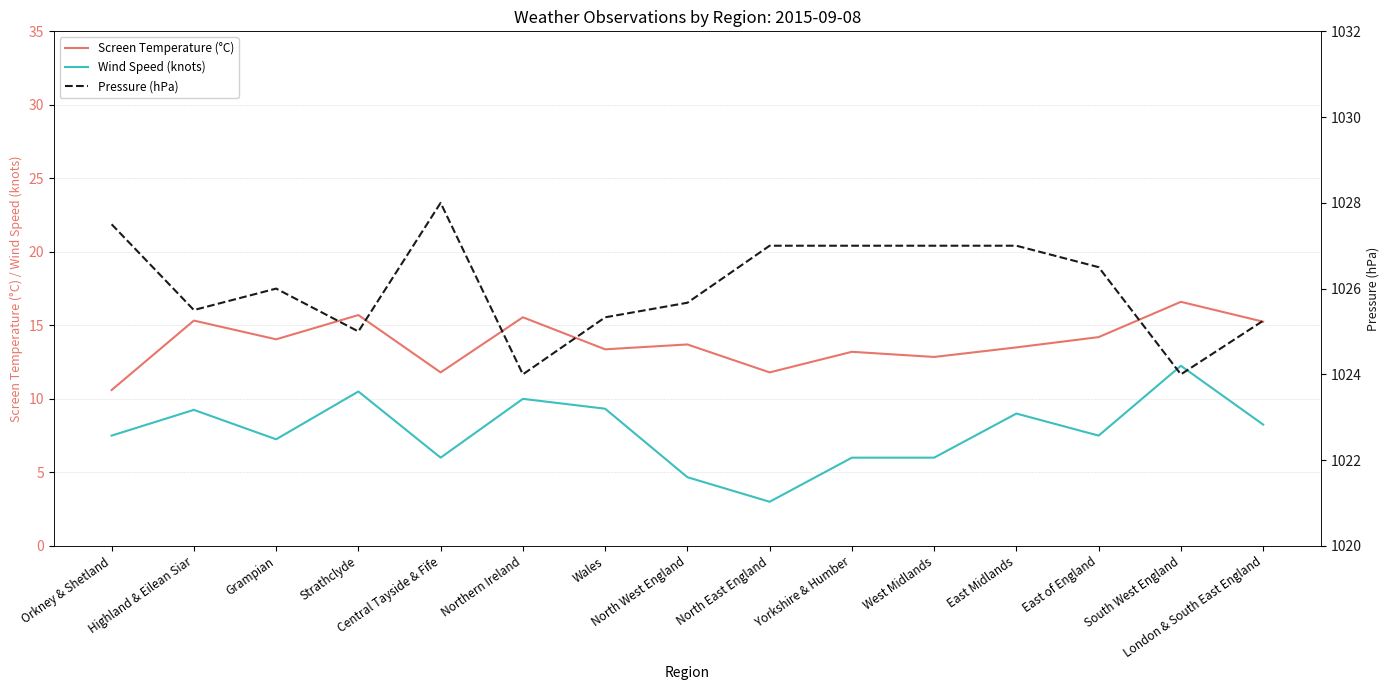

Reading right to left, extract all data points from this chart.

Screen Temperature (°C): London & South East England=15.2	South West England=16.6	East of England=14.2	East Midlands=13.5	West Midlands=12.8	Yorkshire & Humber=13.2	North East England=11.8	North West England=13.7	Wales=13.4	Northern Ireland=15.6	Central Tayside & Fife=11.8	Strathclyde=15.7	Grampian=14.1	Highland & Eilean Siar=15.3	Orkney & Shetland=10.6
Wind Speed (knots): London & South East England=8.2	South West England=12.2	East of England=7.5	East Midlands=9.0	West Midlands=6.0	Yorkshire & Humber=6.0	North East England=3.0	North West England=4.7	Wales=9.3	Northern Ireland=10.0	Central Tayside & Fife=6.0	Strathclyde=10.5	Grampian=7.2	Highland & Eilean Siar=9.2	Orkney & Shetland=7.5
Pressure (hPa): London & South East England=1025.2	South West England=1024.0	East of England=1026.5	East Midlands=1027.0	West Midlands=1027.0	Yorkshire & Humber=1027.0	North East England=1027.0	North West England=1025.7	Wales=1025.3	Northern Ireland=1024.0	Central Tayside & Fife=1028.0	Strathclyde=1025.0	Grampian=1026.0	Highland & Eilean Siar=1025.5	Orkney & Shetland=1027.5